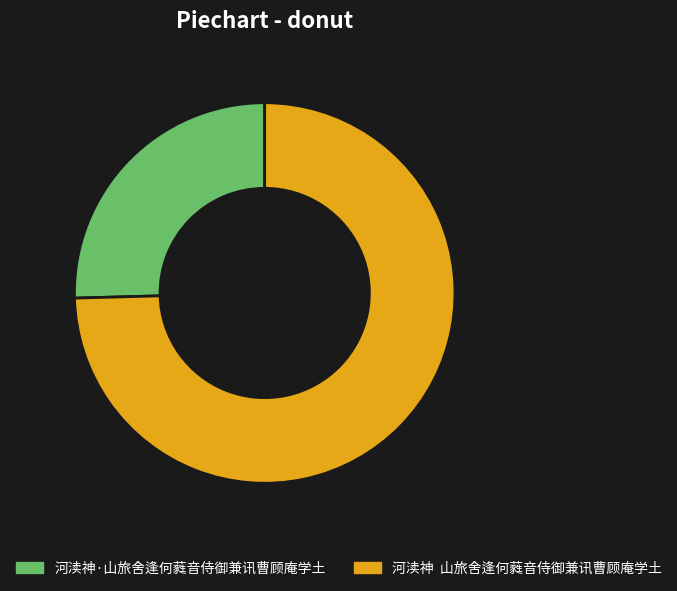

How many slices are in this pie chart?

2